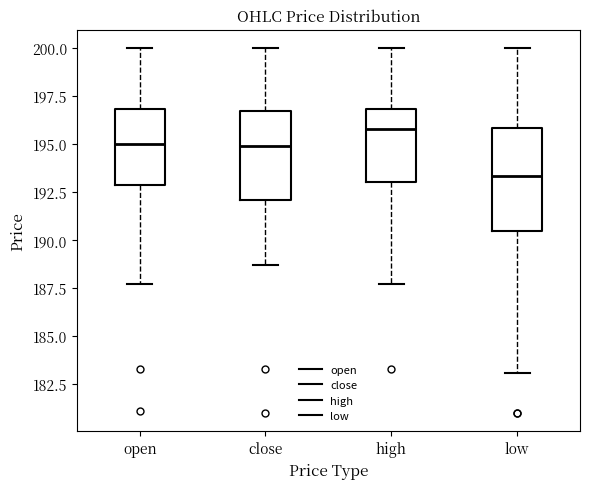

Where is the upper edge of the box for open on the y-axis? The values are not printed on the chart, so give them approximately, as read against the axis.

197.0